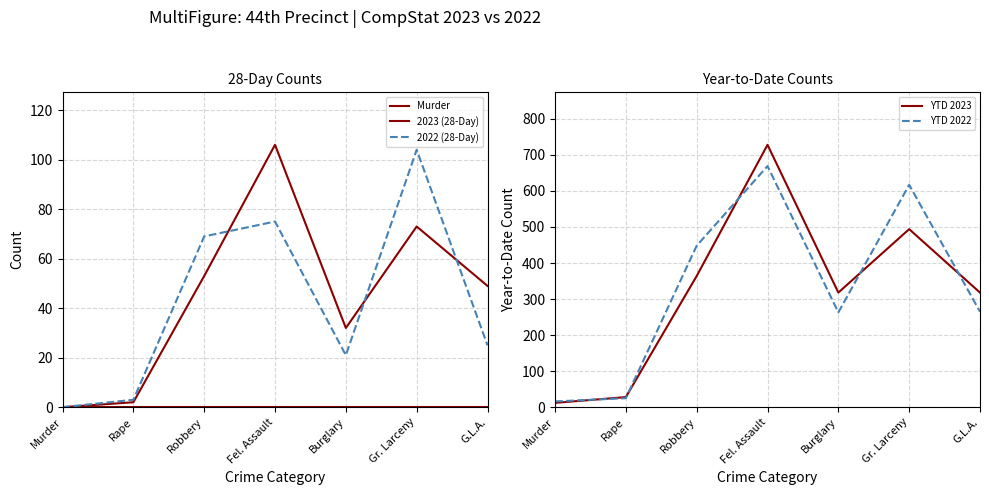

Does the chart have visible grid lines?

Yes